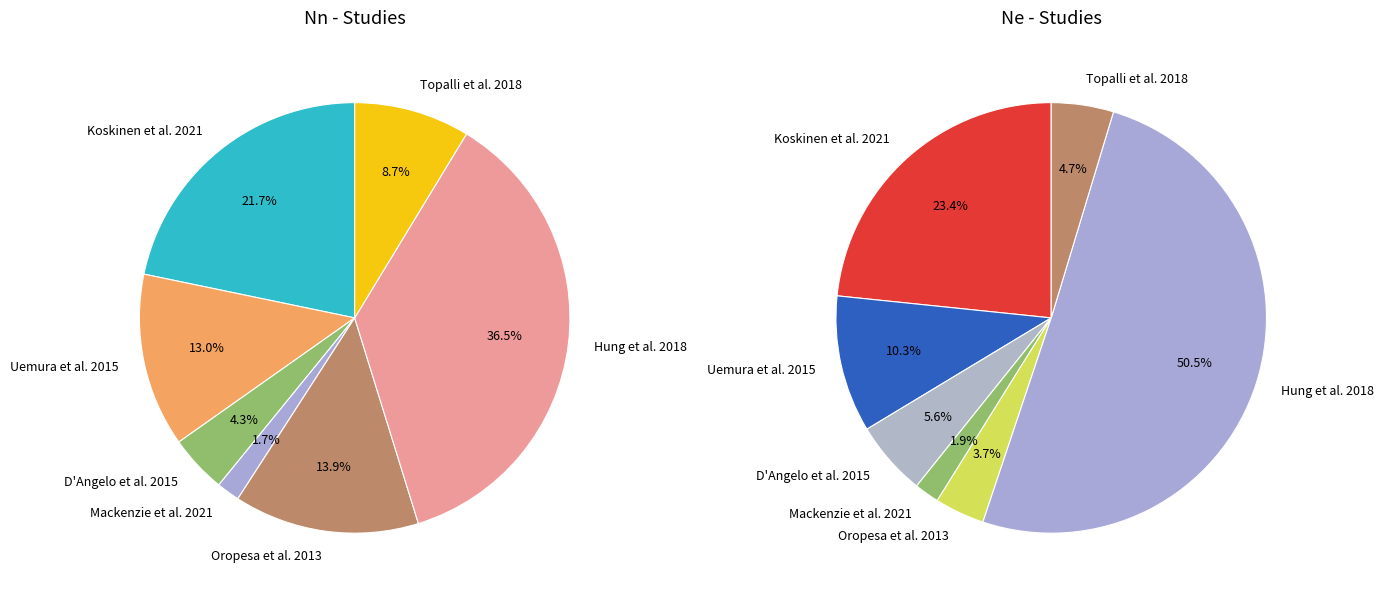

Between Hung et al. 2018 and Topalli et al. 2018, which is larger?

Hung et al. 2018